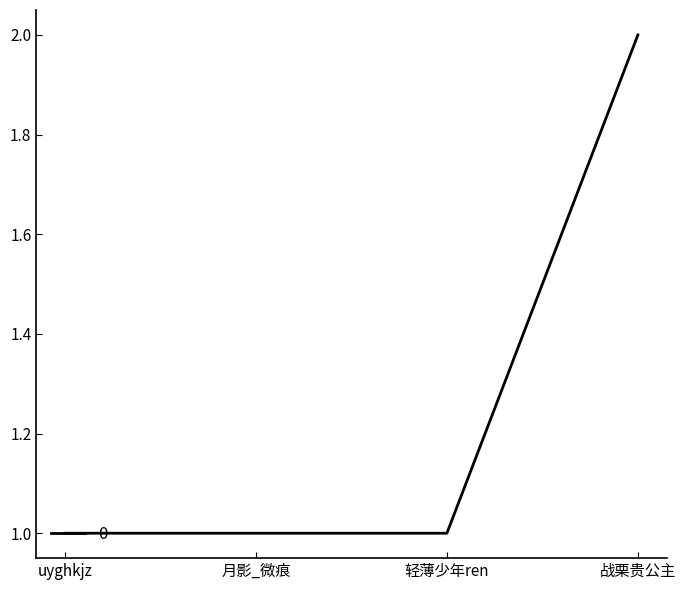

What is the smallest value displayed?

1